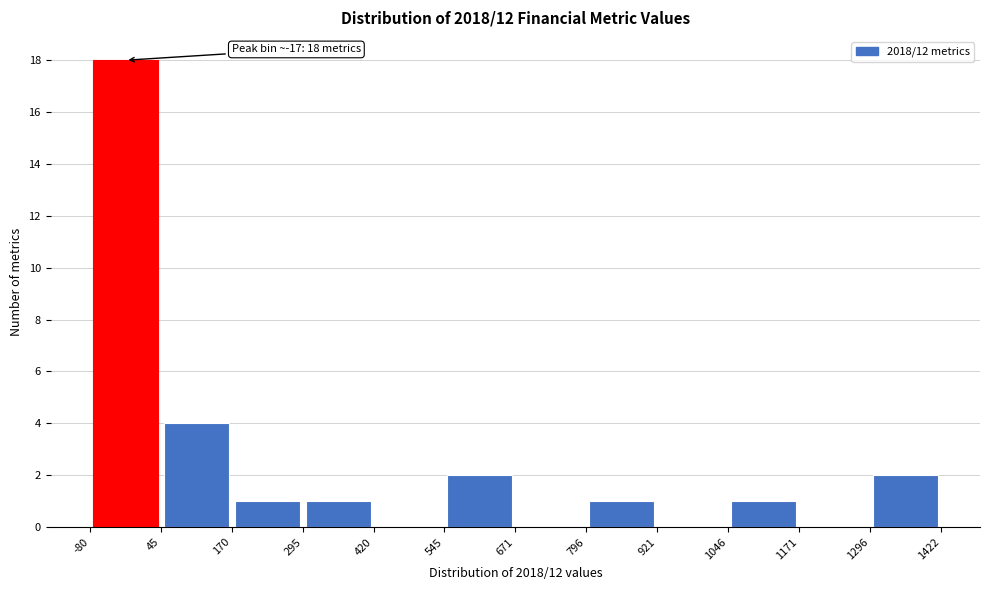

Which range on the x-axis has the tallest bar?

-80 to 45